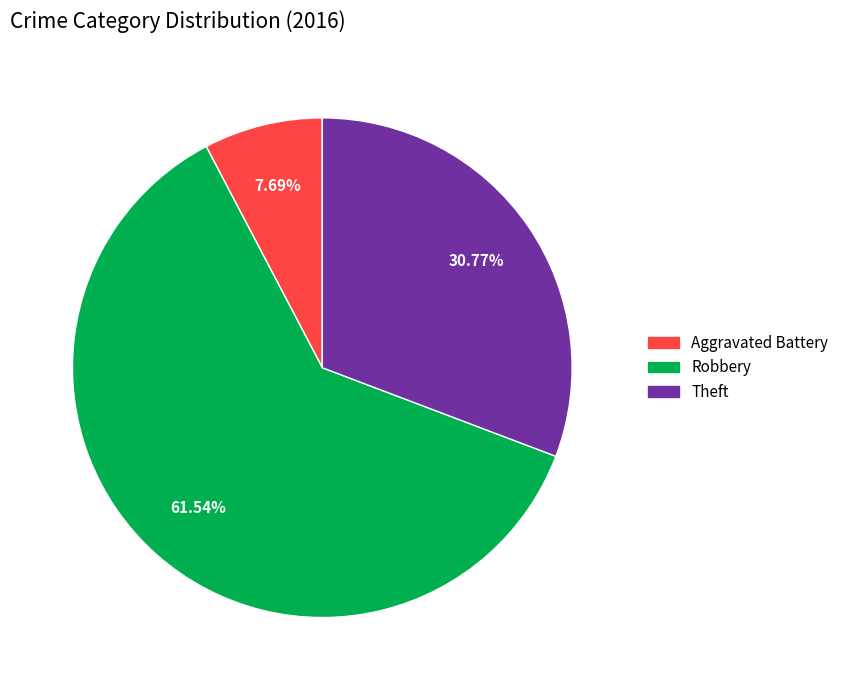

Does any single category account for the majority?

Yes